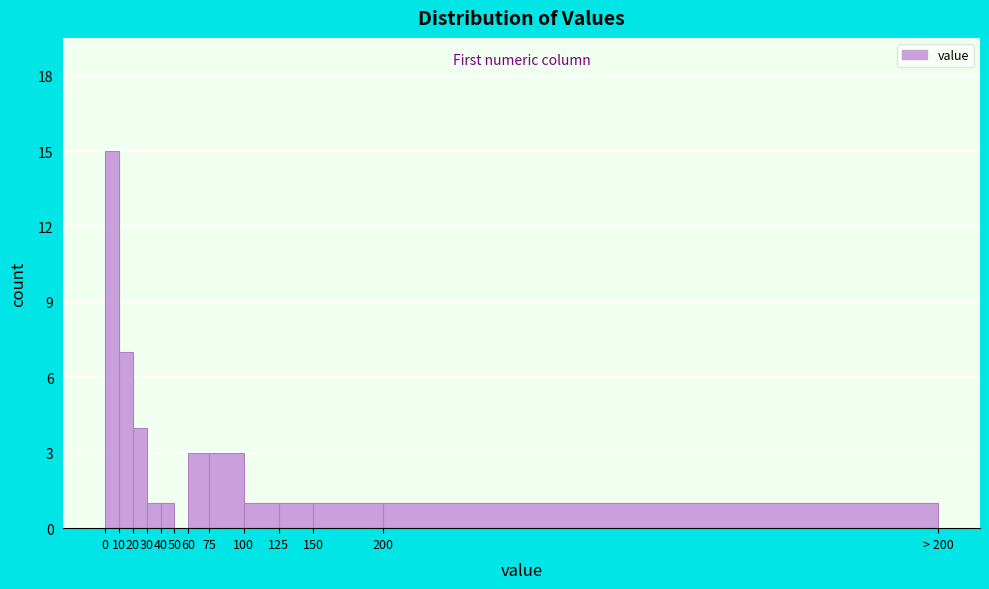

Reading left to right, what are all the values shown in this chart?

0=15	10=7	20=4	30=1	40=1	50=0	60=3	75=3	100=1	125=1	150=1	200=1